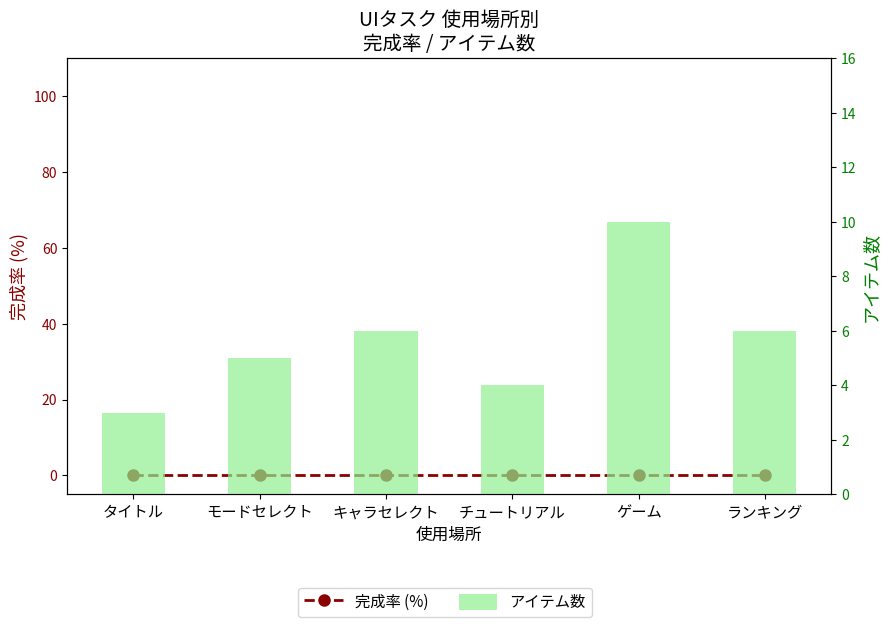

What is the difference between the maximum and minimum values in the アイテム数 series?

7